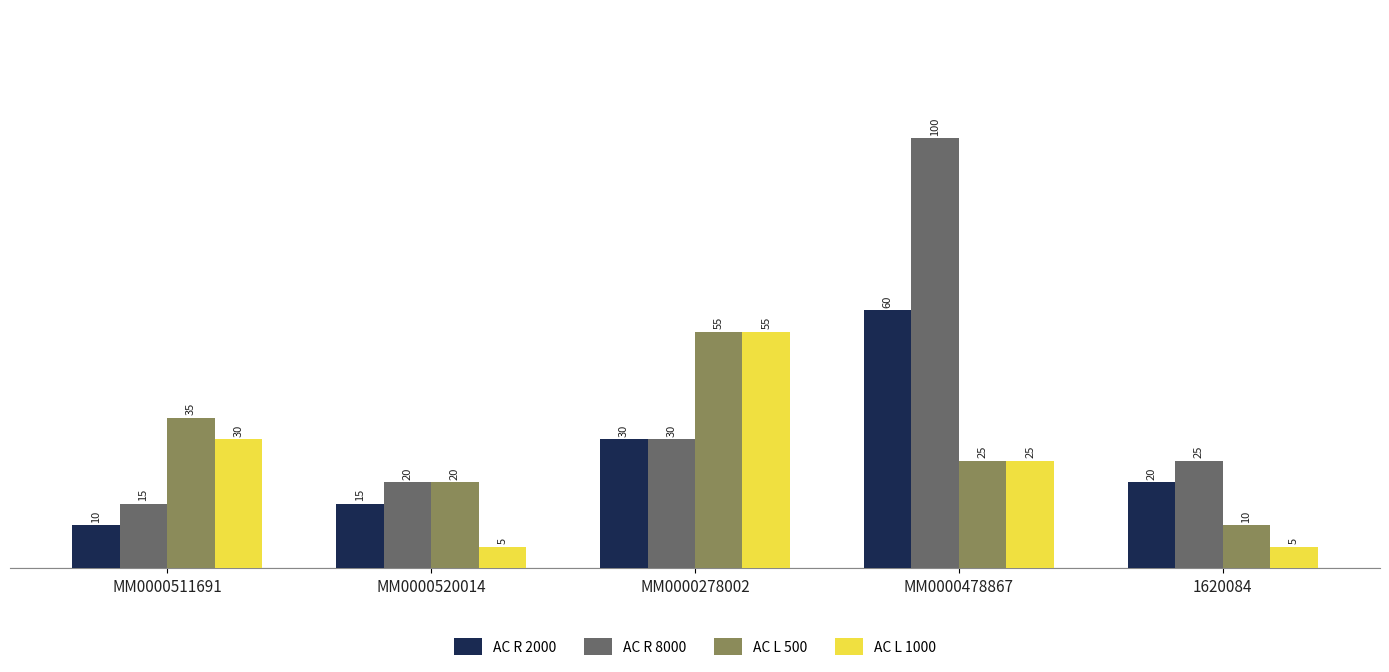

The value of AC R 2000 at MM0000478867 is 29. True or false?

False